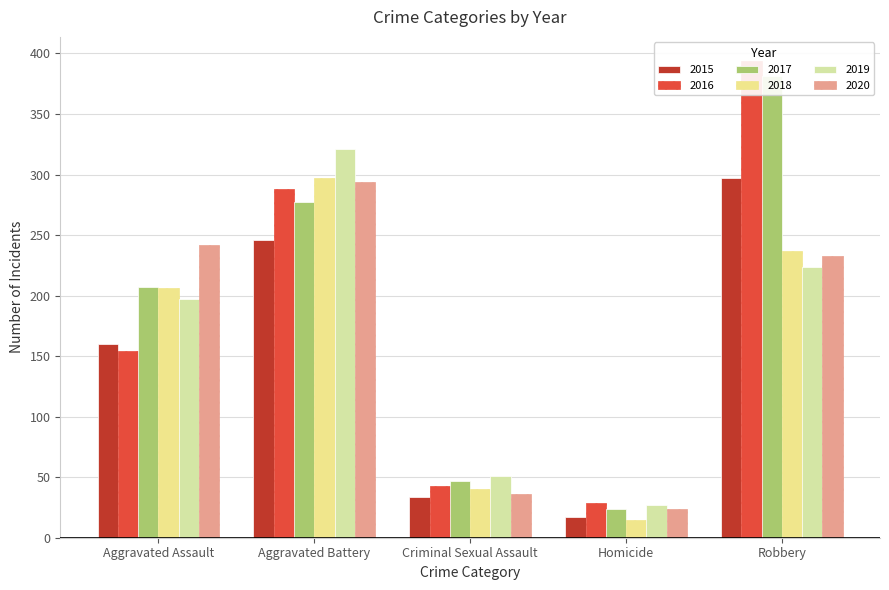

What is the highest value of the 2017 series?

381